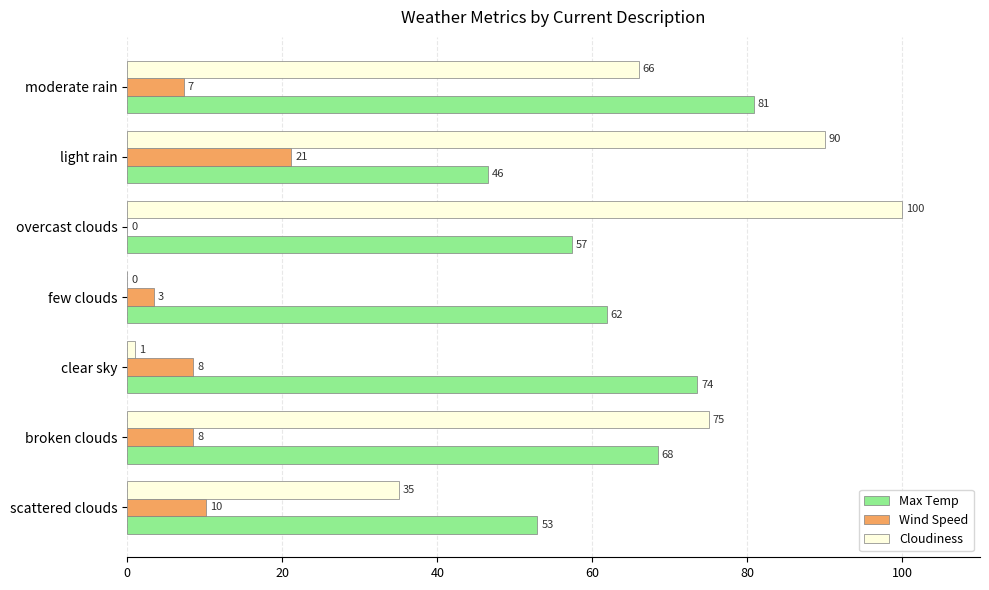

Which series changed the most between scattered clouds and overcast clouds?

Cloudiness